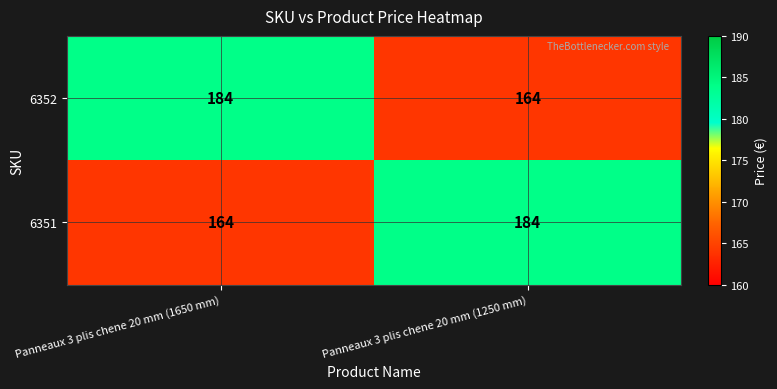

Reading right to left, list all the values displayed in this chart.

6352: Panneaux 3 plis chene 20 mm (1250 mm)=164	Panneaux 3 plis chene 20 mm (1650 mm)=184
6351: Panneaux 3 plis chene 20 mm (1250 mm)=184	Panneaux 3 plis chene 20 mm (1650 mm)=164